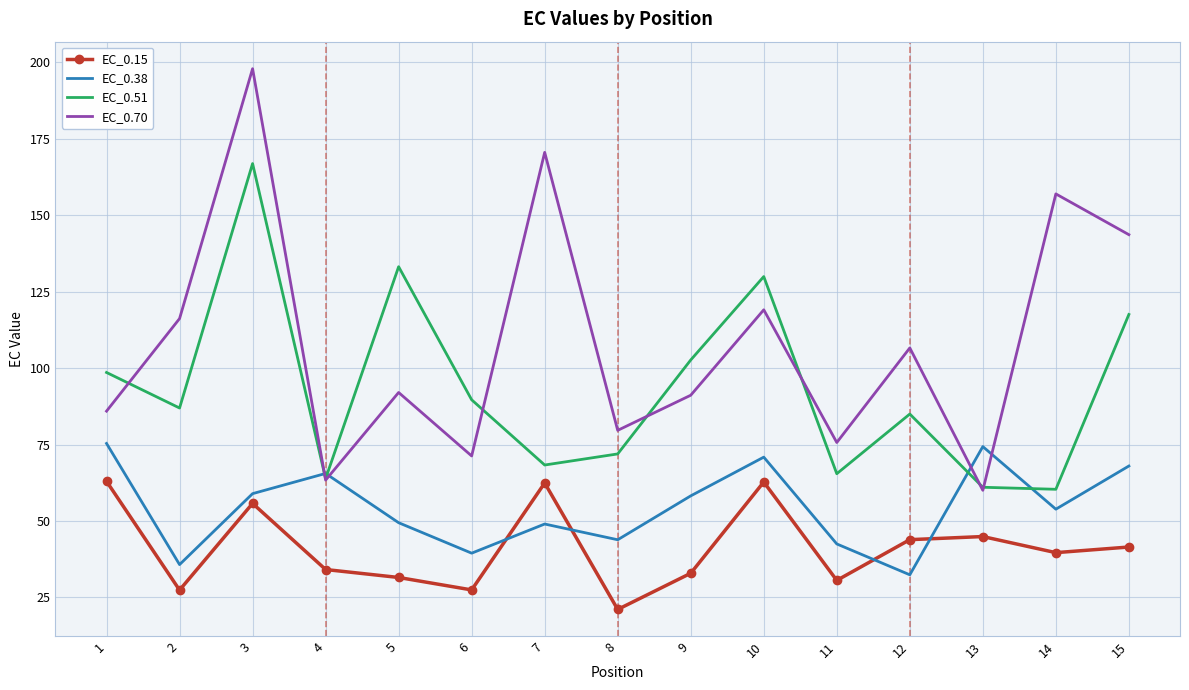

The EC_0.15 series shows 29.0 at 7. True or false?

False